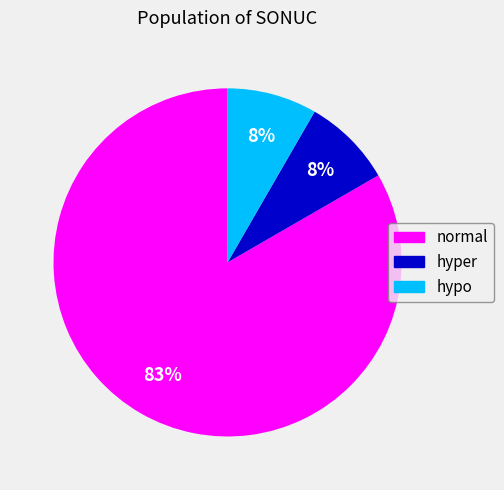

Is it true that normal is 83% of the pie?

True